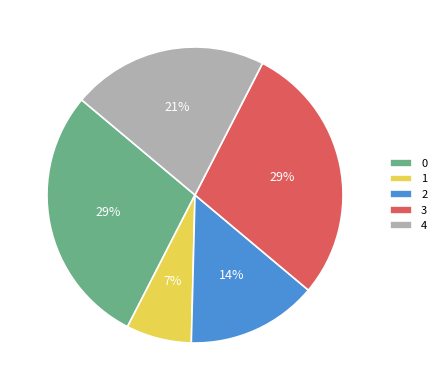

Is 2 the majority of the pie?

No